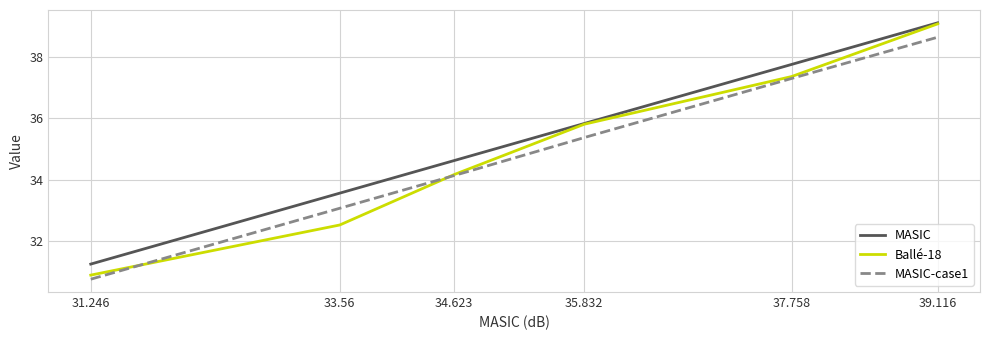

At which label is Ballé-18 closest to 34?

34.623